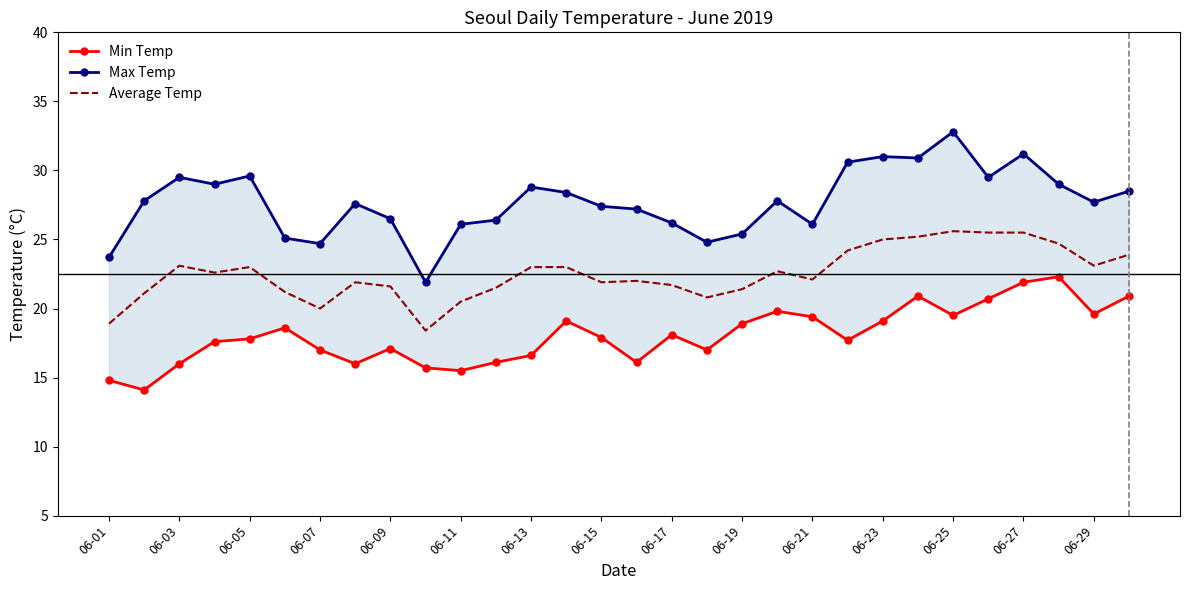

Is it true that Average Temp equals 25.5 at 06-27?

True